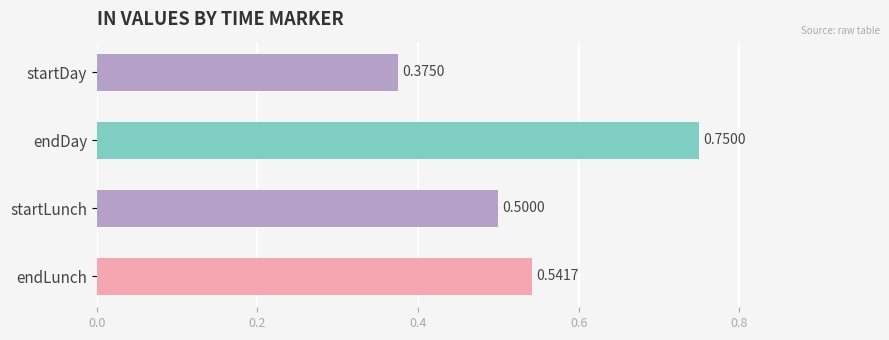

What is the sum of all values?

2.2